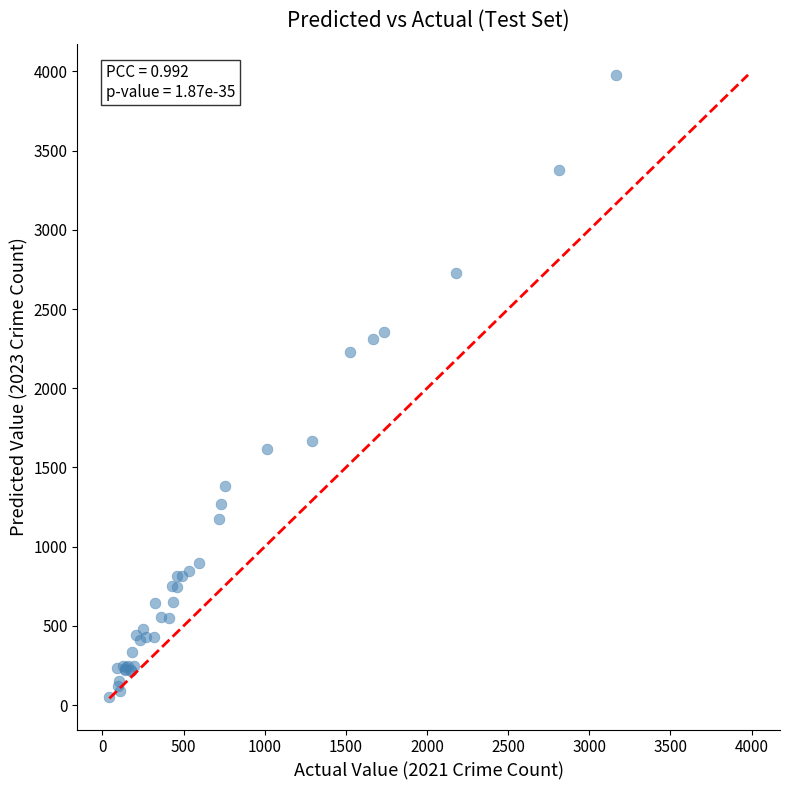

What Y value in the scatter plot is closest to 2013?

2227